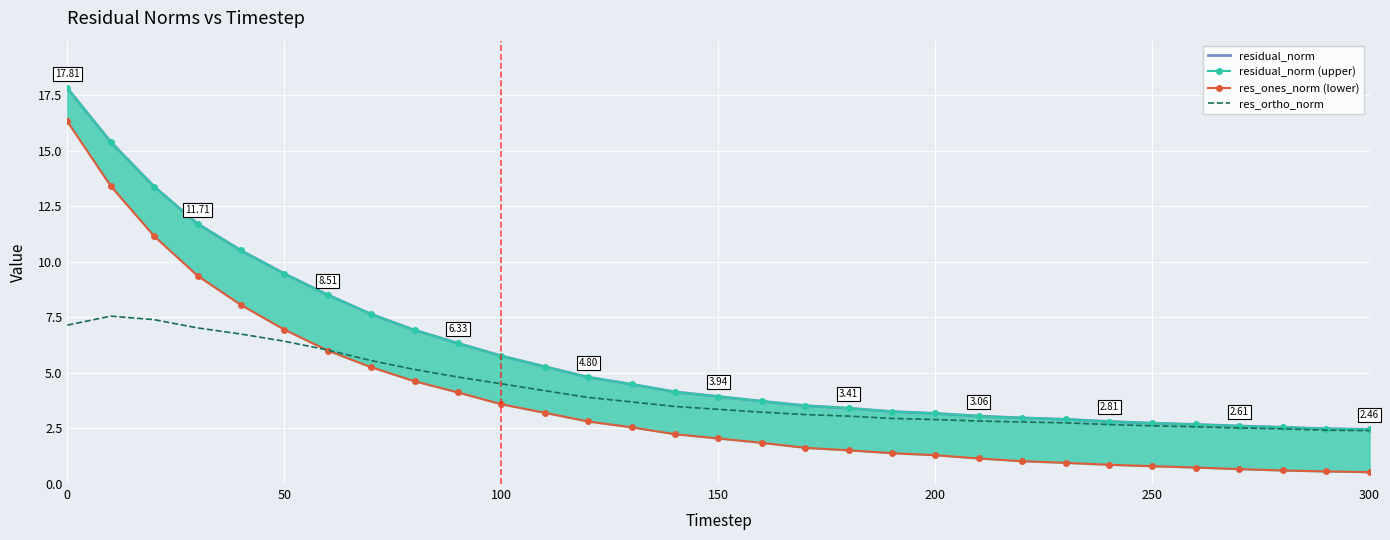

True or false: res_ortho_norm and residual_norm cross at least once.

False